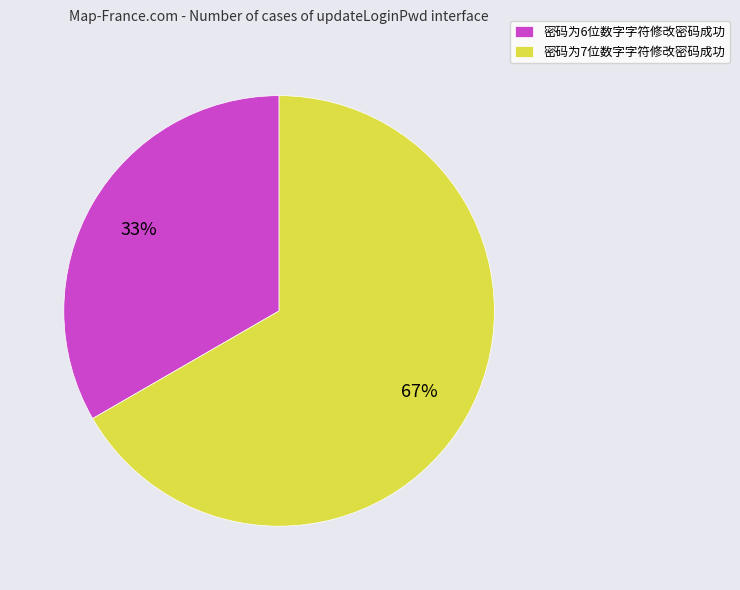

How many segments does this pie chart have?

2